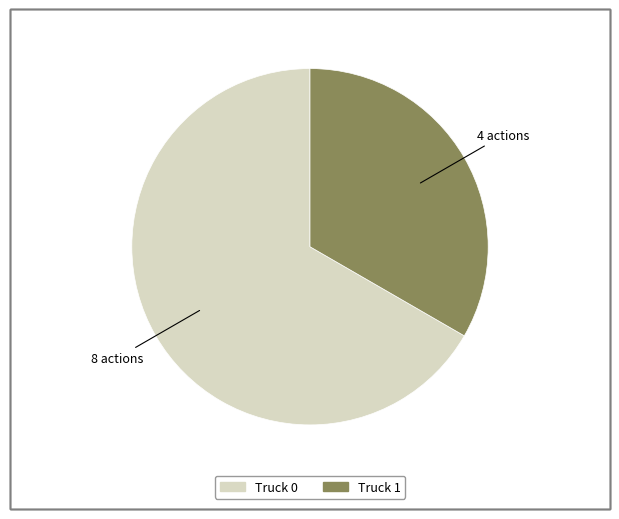

Approximately how many times larger is the value at Truck 1 compared to Truck 0?

0.5